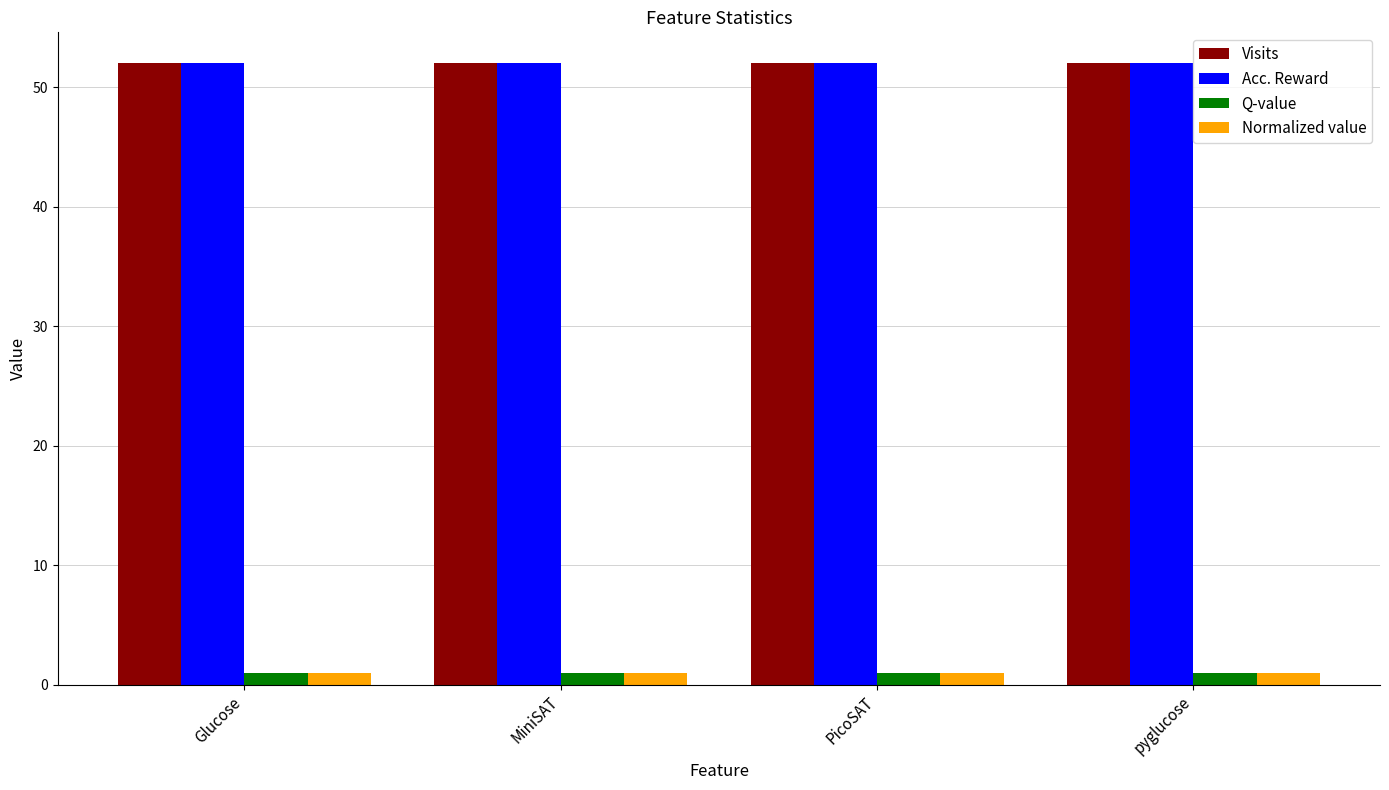

What is the greatest value displayed?

52